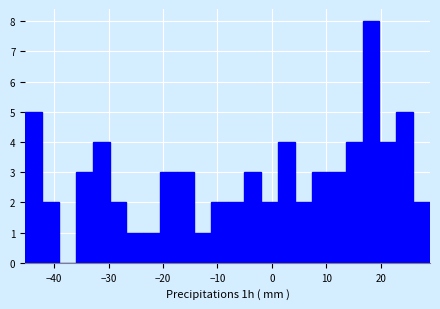

Around what value on the x-axis is the tallest bar? Give the approximate position of its centre, as read against the axis.

18